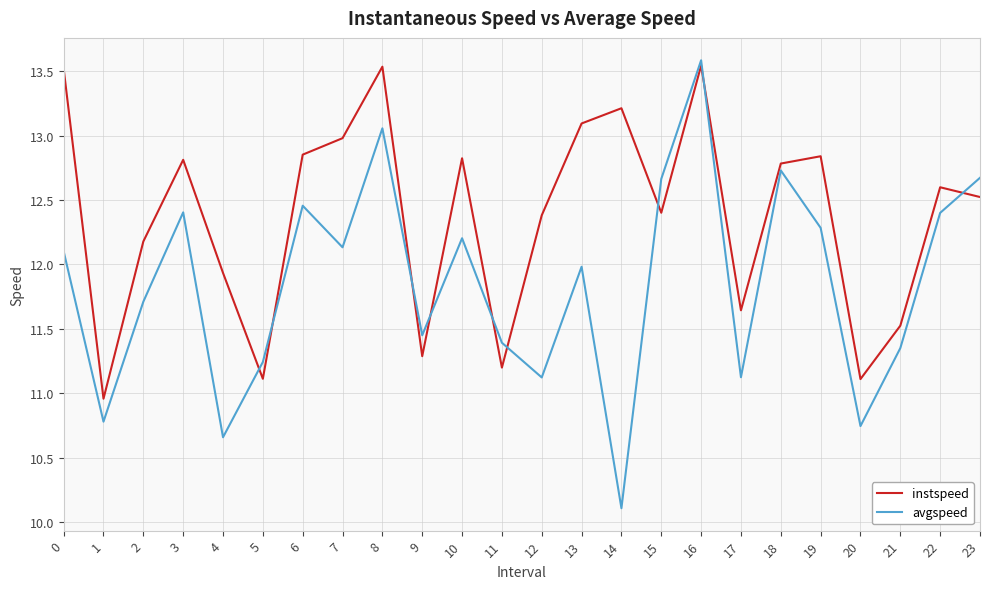

True or false: avgspeed and instspeed cross at least once.

True